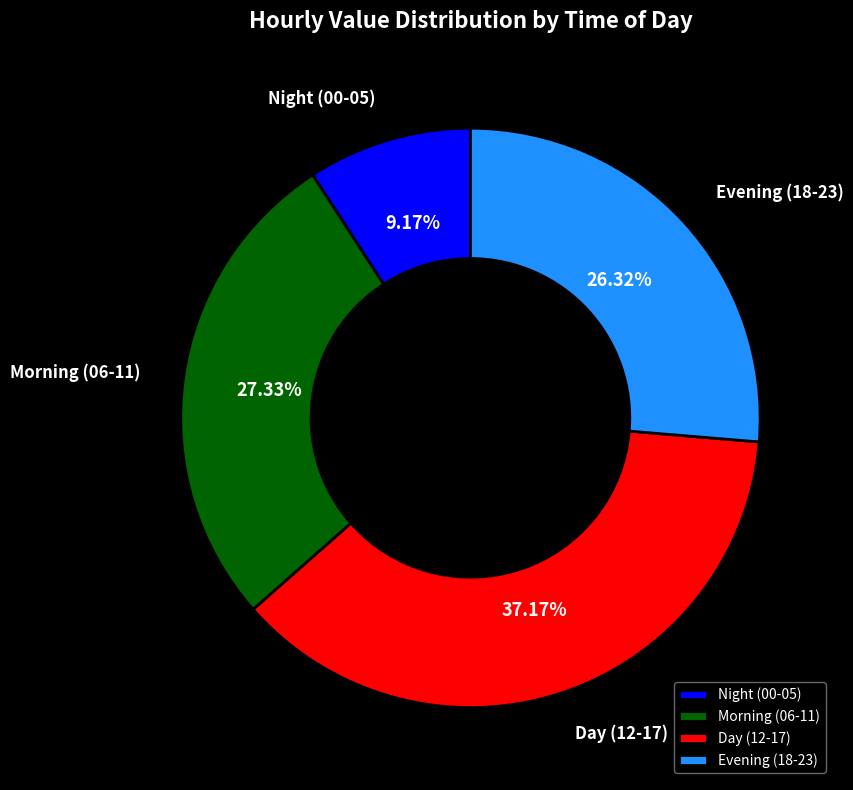

Is there a majority slice in this chart?

No